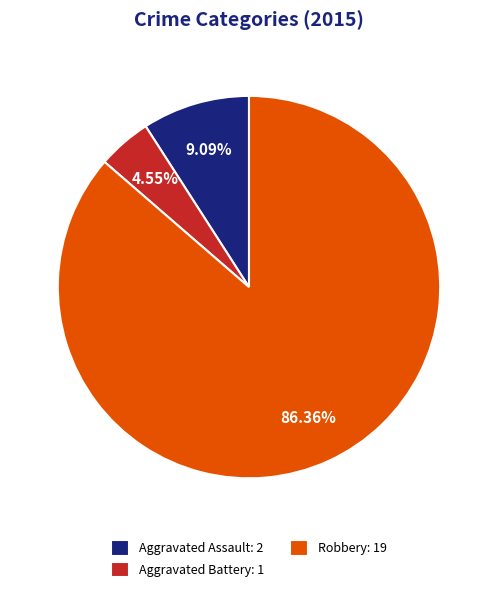

Is the sum of Aggravated Battery: 1 and Aggravated Assault: 2 greater than half?

No